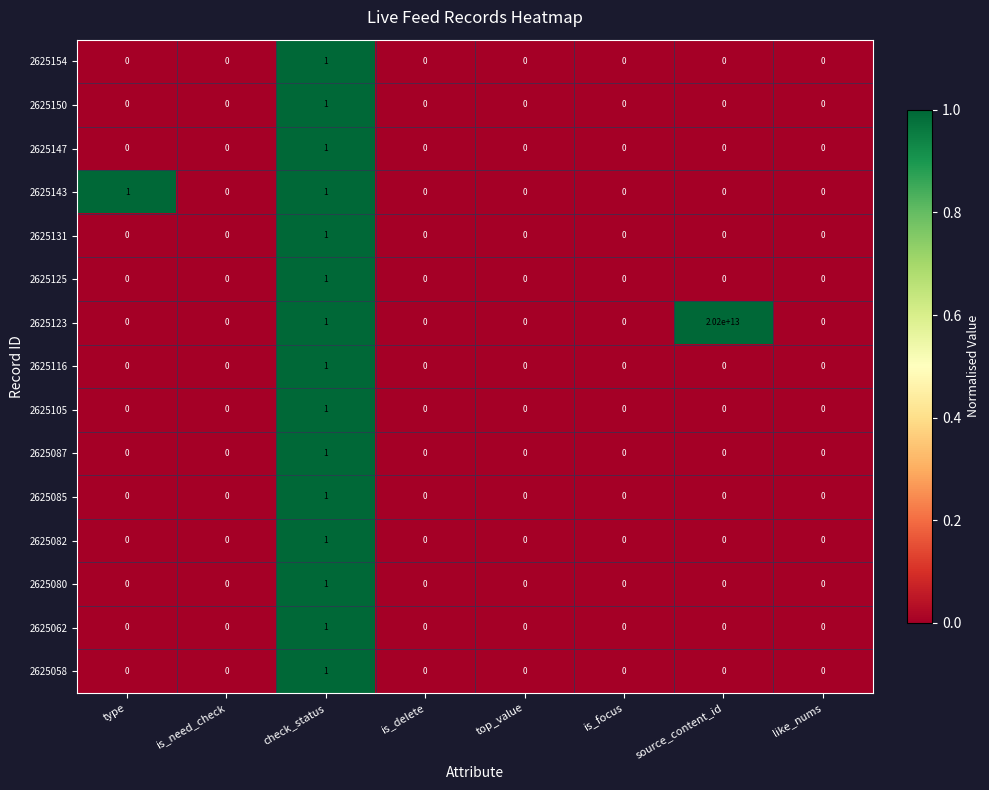

Which series has the largest total across all categories?

2625123